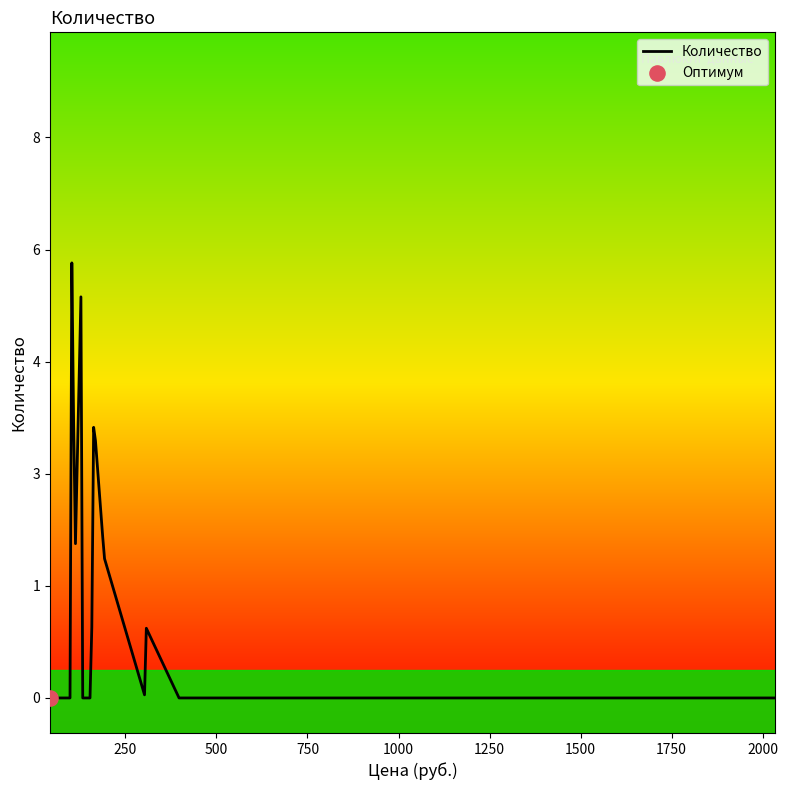

Which has a higher value, 129 or 66?

129